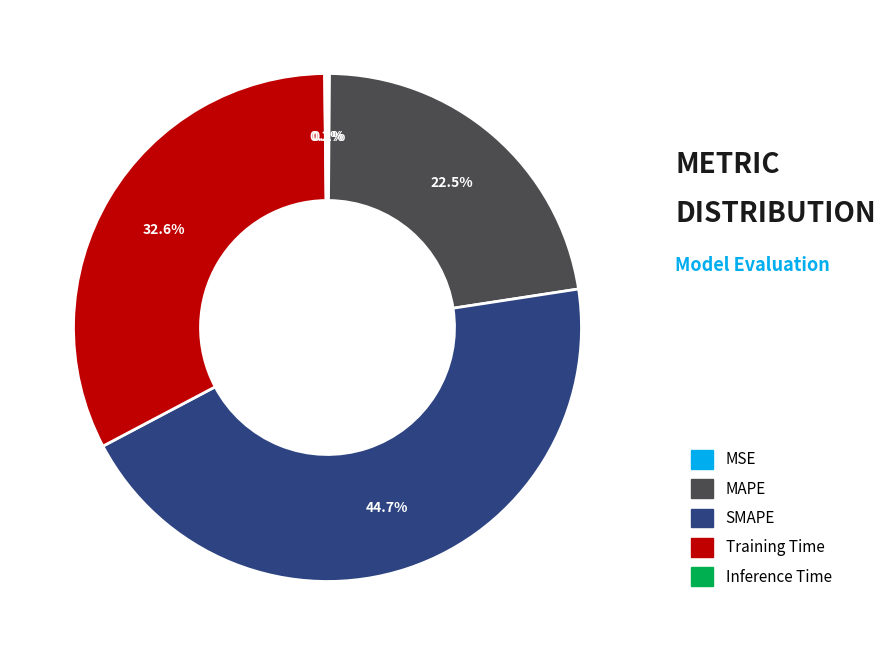

What is the largest slice in the pie chart?

SMAPE